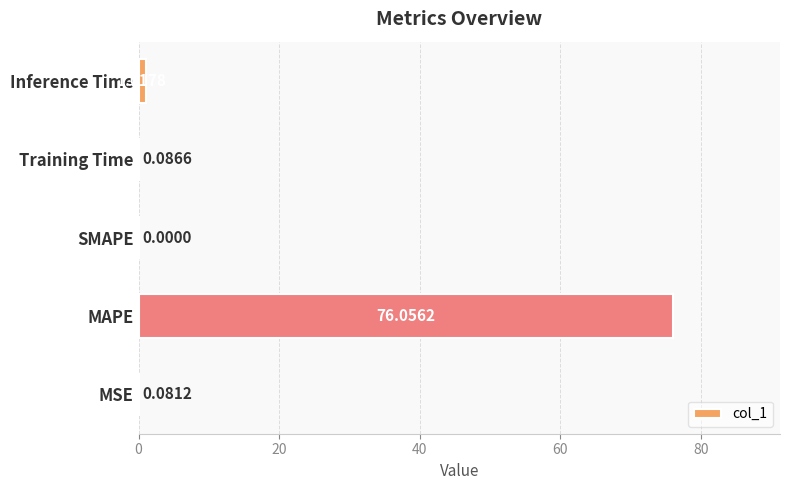

At which label is the value closest to 38?

Inference Time